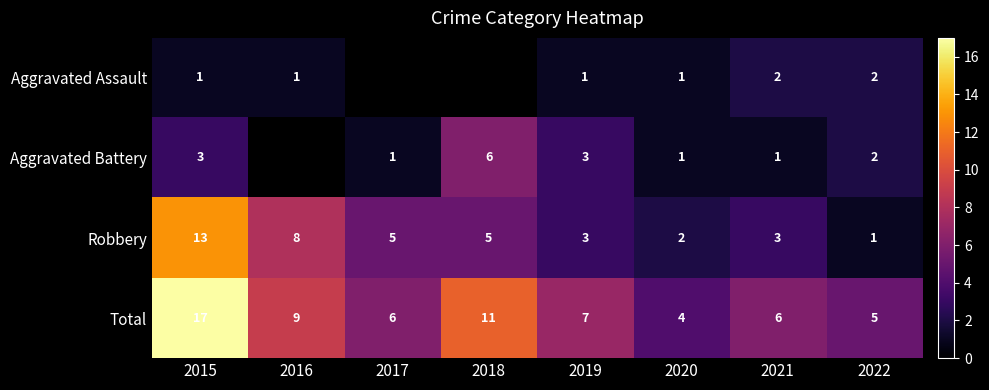

What is the difference between the second highest and minimum values in the Robbery series?

7